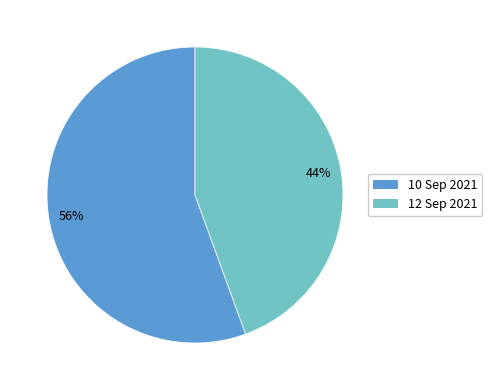

To the nearest percent, what is the combined percentage of 10 Sep 2021 and 12 Sep 2021?

100%